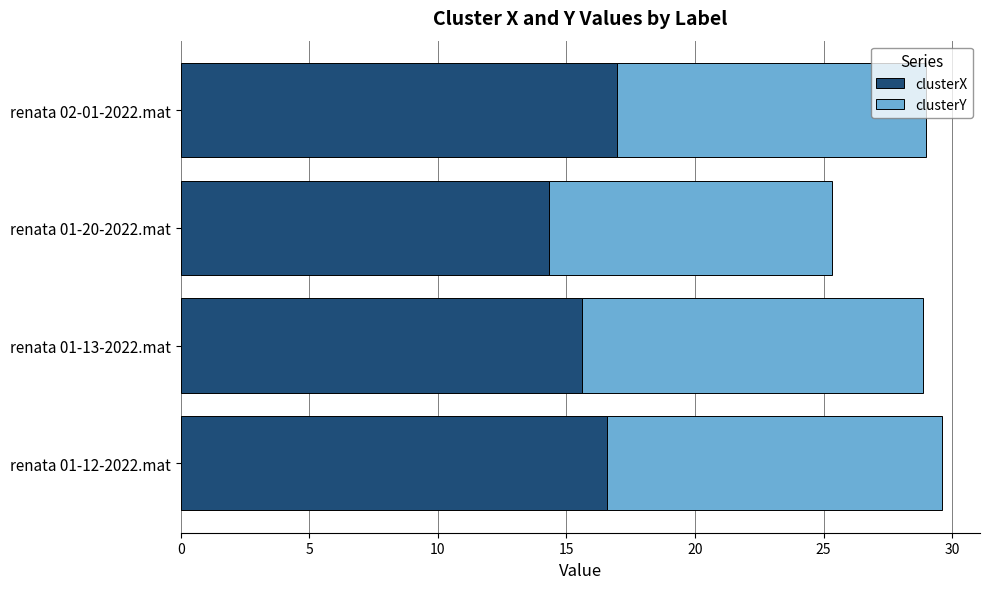

The clusterX series shows 26.5 at renata 01-12-2022.mat. True or false?

False